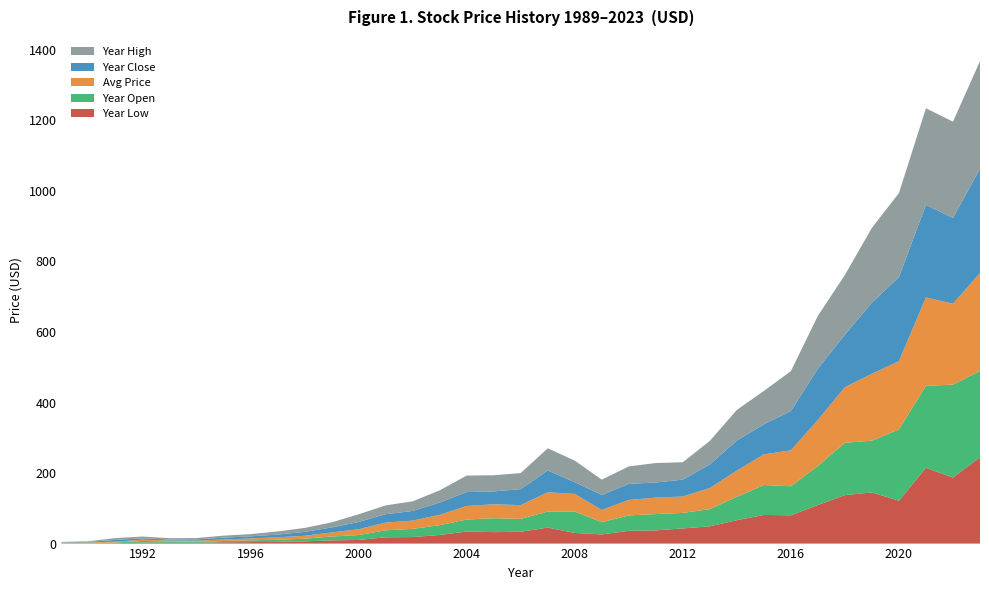

Reading right to left, what are all the values shown in this chart?

year_low: 2023=244.8	2022=187.1	2021=215.0	2020=121.6	2019=145.0	2018=137.5	2017=109.3	2016=80.2	2015=81.3	2014=66.4	2013=48.9	2012=43.1	2011=37.4	2010=36.2	2009=26.0	2008=30.1	2007=45.3	2006=33.5	2005=32.5	2004=34.1	2003=24.5	2002=18.5	2001=17.9	2000=10.3	1999=9.0	1998=6.3	1997=5.0	1996=4.2	1995=3.6	1994=2.4	1993=2.2	1992=2.7	1991=1.4	1990=0.9	1989=0.6
year_open: 2023=244.8	2022=263.7	2021=232.5	2020=202.3	2019=146.9	2018=148.4	2017=110.9	2016=82.5	2015=84.8	2014=66.4	2013=48.9	2012=44.0	2011=46.3	2010=43.8	2009=34.5	2008=60.8	2007=45.3	2006=36.5	2005=39.4	2004=34.2	2003=27.7	2002=23.3	2001=19.7	2000=13.9	1999=10.9	1998=7.5	1997=5.9	1996=5.2	1995=3.6	1994=2.8	1993=3.8	1992=4.7	1991=1.5	1990=1.2	1989=0.6
price: 2023=278.2	2022=229.5	2021=250.6	2020=193.5	2019=189.6	2018=157.6	2017=130.6	2016=101.9	2015=86.8	2014=74.3	2013=59.8	2012=46.5	2011=46.7	2010=43.9	2009=34.9	2008=50.0	2007=54.9	2006=39.0	2005=39.6	2004=38.4	2003=29.4	2002=23.4	2001=21.9	2000=16.5	1999=11.6	1998=8.2	1997=7.0	1996=5.2	1995=4.4	1994=3.2	1993=2.7	1992=3.6	1991=2.6	1990=1.3	1989=0.9
year_close: 2023=295.6	2022=243.2	2021=262.7	2020=238.4	2019=201.8	2018=149.1	2017=145.5	2016=111.2	2015=85.1	2014=85.1	2013=66.8	2012=48.0	2011=42.8	2010=45.6	2009=42.2	2008=33.3	2007=61.7	2006=45.3	2005=36.4	2004=39.4	2003=34.7	2002=27.3	2001=23.7	2000=20.5	1999=14.1	1998=11.1	1997=7.5	1996=6.0	1995=5.2	1994=3.7	1993=2.8	1992=3.9	1991=4.9	1990=1.5	1989=1.2
year_high: 2023=305.1	2022=272.9	2021=273.8	2020=238.4	2019=212.1	2018=169.5	2017=149.7	2016=113.3	2015=95.0	2014=86.9	2013=66.8	2012=49.3	2011=55.2	2010=49.5	2009=43.7	2008=61.0	2007=62.9	2006=45.6	2005=45.9	2004=46.8	2003=34.7	2002=27.3	2001=25.0	2000=21.9	1999=14.5	1998=11.1	1997=9.0	1996=6.3	1995=5.7	1994=3.7	1993=3.8	1992=5.0	1991=5.1	1990=1.6	1989=1.2